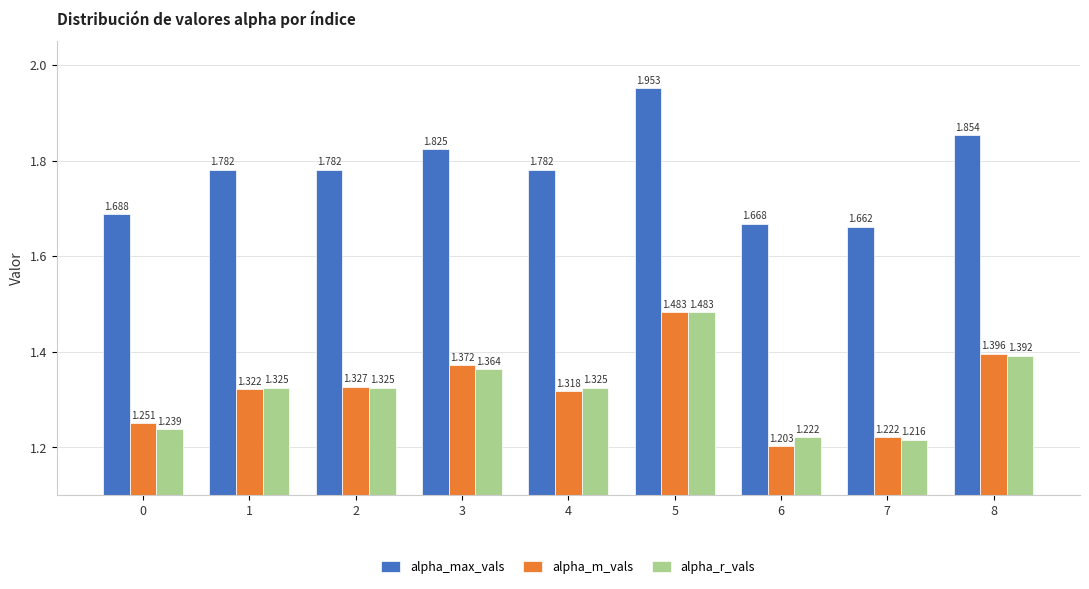

At which category is the sum across all series the highest?

5